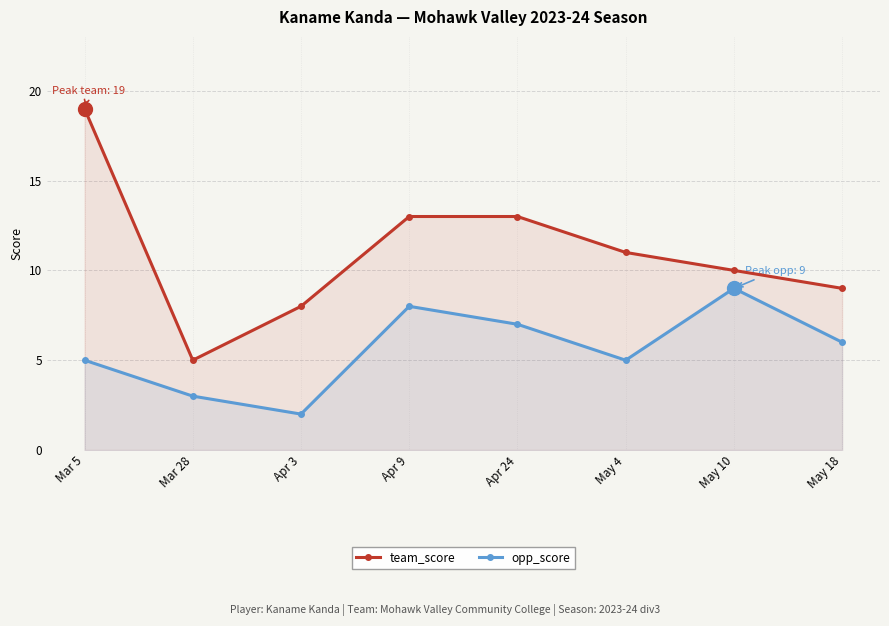

How many categories are shown in the chart?

8